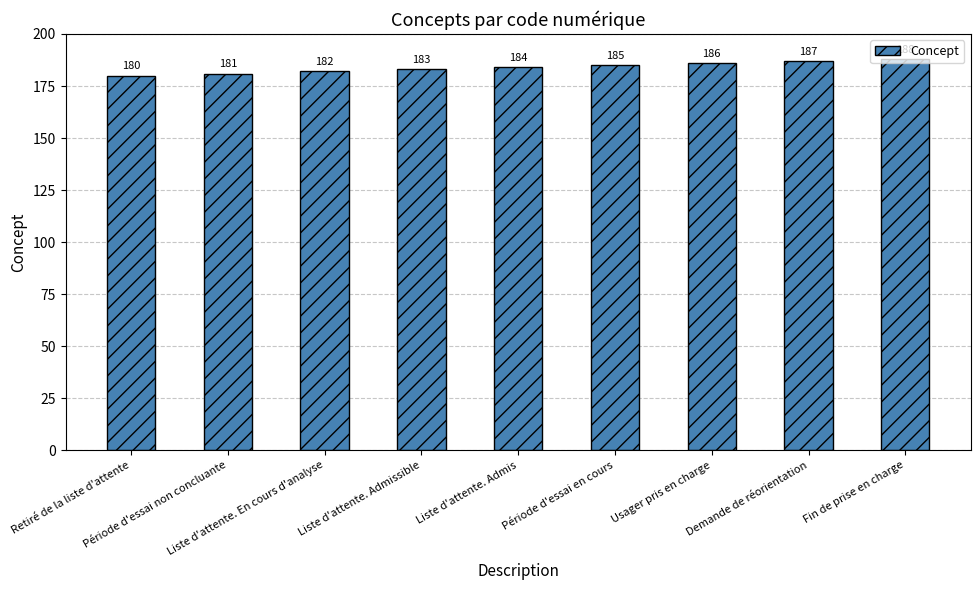

What is the difference between the second highest and minimum values?

7